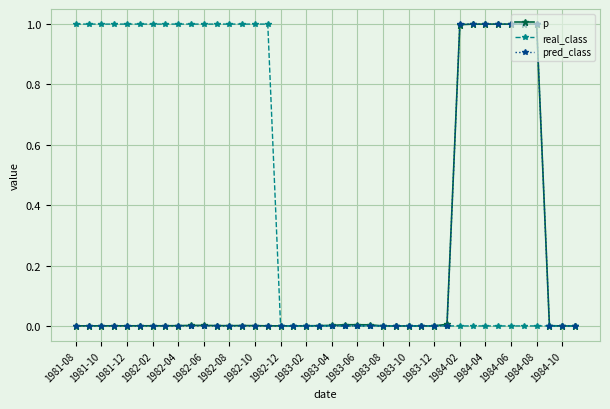

What is the value of the real_class point at the 4th from the left?

1.0